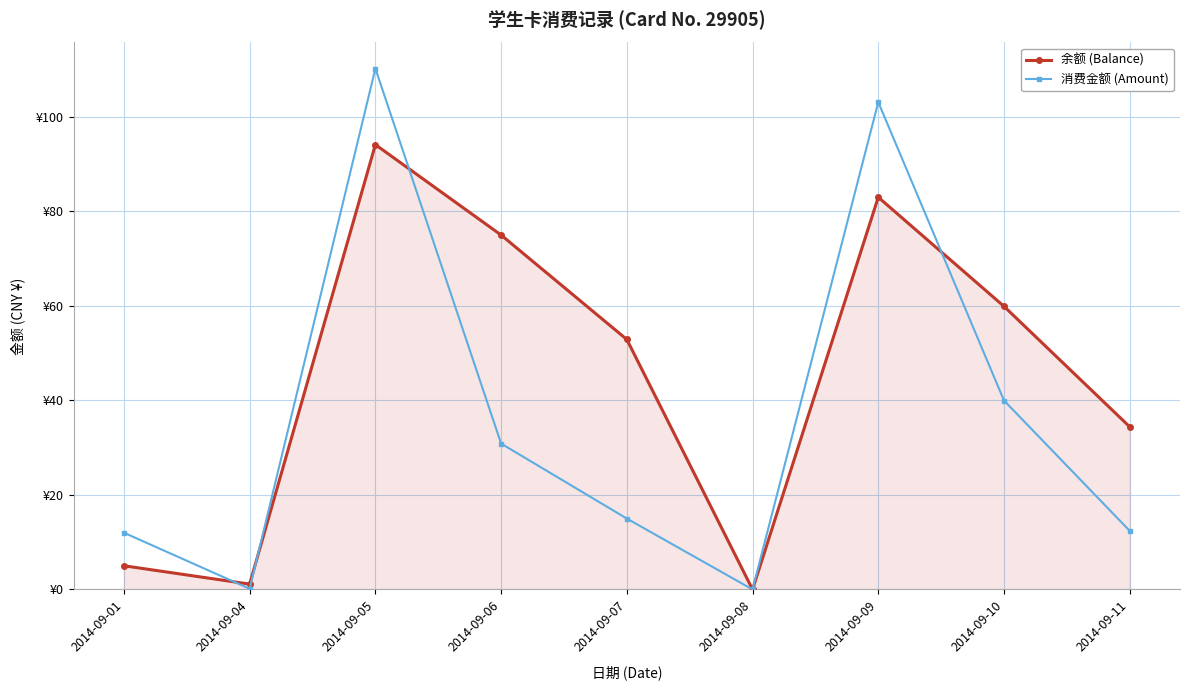

What value does the 消费金额 (Amount) series have at 2014-09-09?

103.1